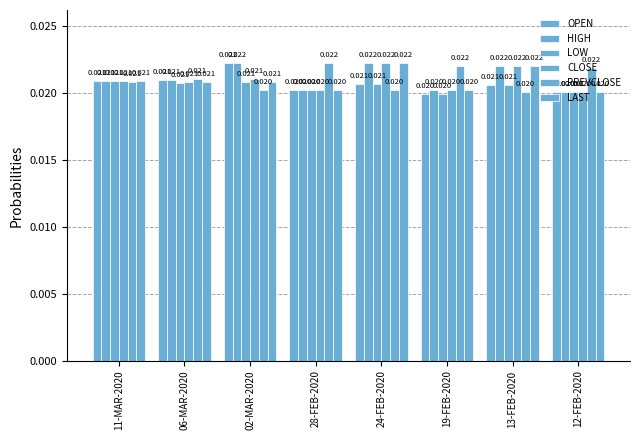

Count the number of data series in this chart.

6